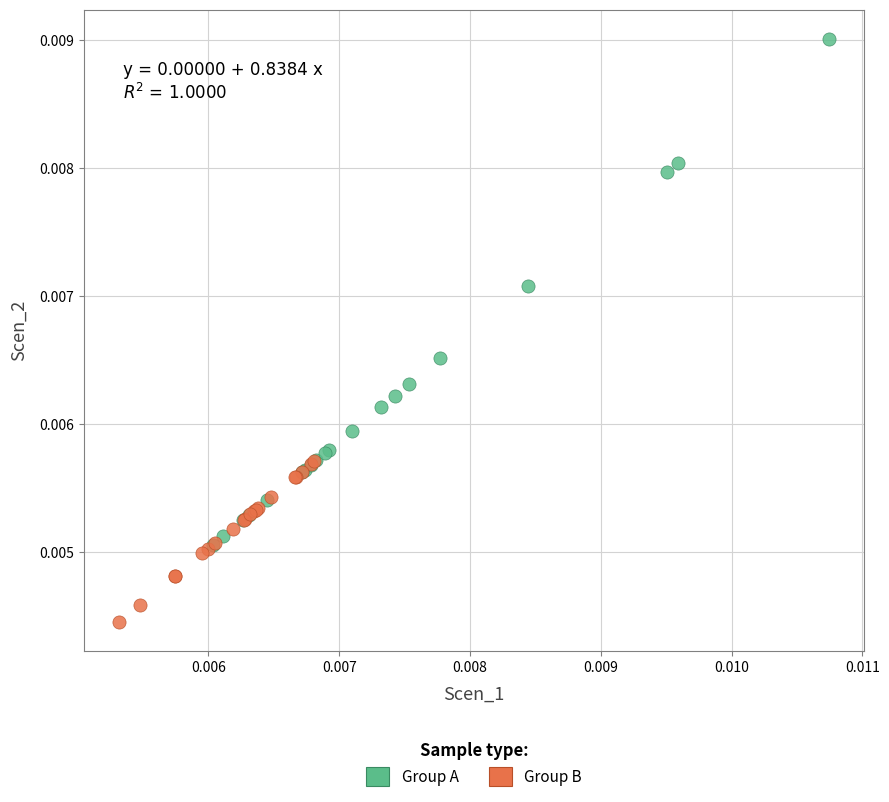

Which series contains the lowest Y value?

Group B